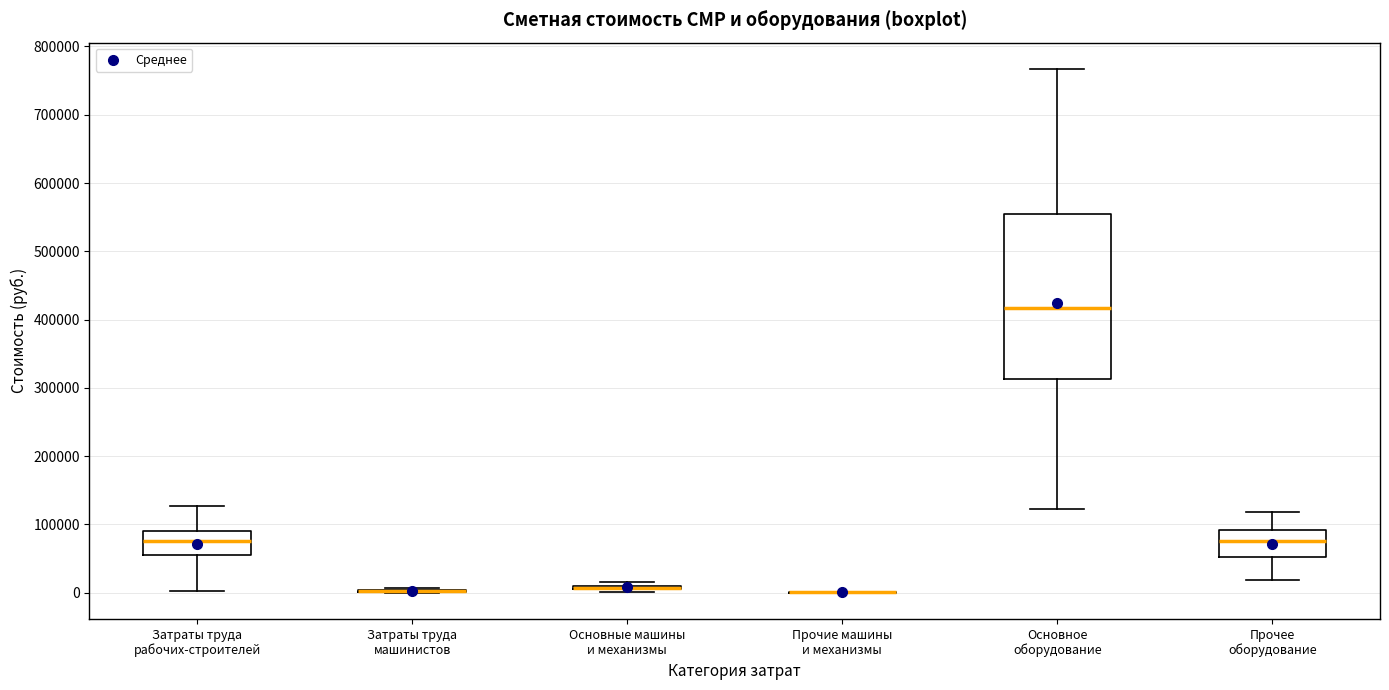

Reading left to right, read every box against the y-axis: the position of its median line, the range the box covers, and the ends of its whiskers. The values are not printed on the chart, so give them approximately, as read against the axis.

Затраты труда рабочих-строителей: median 80000, box 60000 to 90000, whiskers 0 to 130000
Затраты труда машинистов: box collapsed to a line at 0, whiskers 0 to 10000
Основные машины и механизмы: box collapsed to a line at 10000, whiskers 0 to 20000
Прочие машины и механизмы: box collapsed to a line at 0, whiskers 0 to 0
Основное оборудование: median 420000, box 310000 to 560000, whiskers 120000 to 770000
Прочее оборудование: median 80000, box 50000 to 90000, whiskers 20000 to 120000